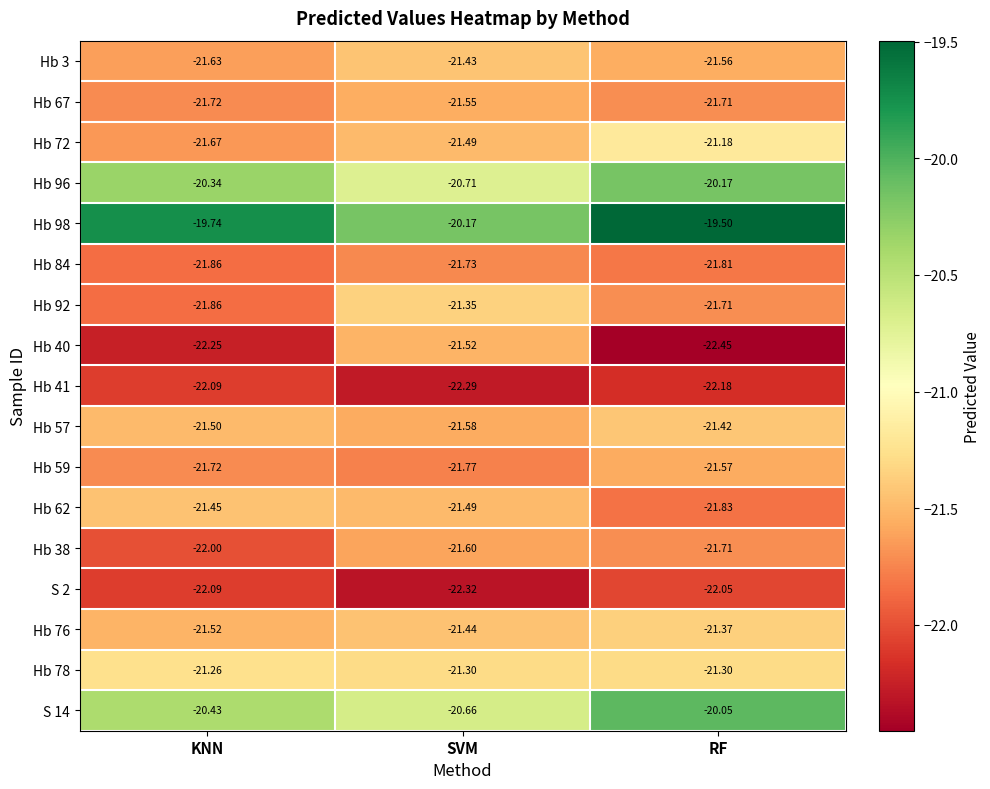

What is the difference between the highest and lowest values at KNN?

2.5